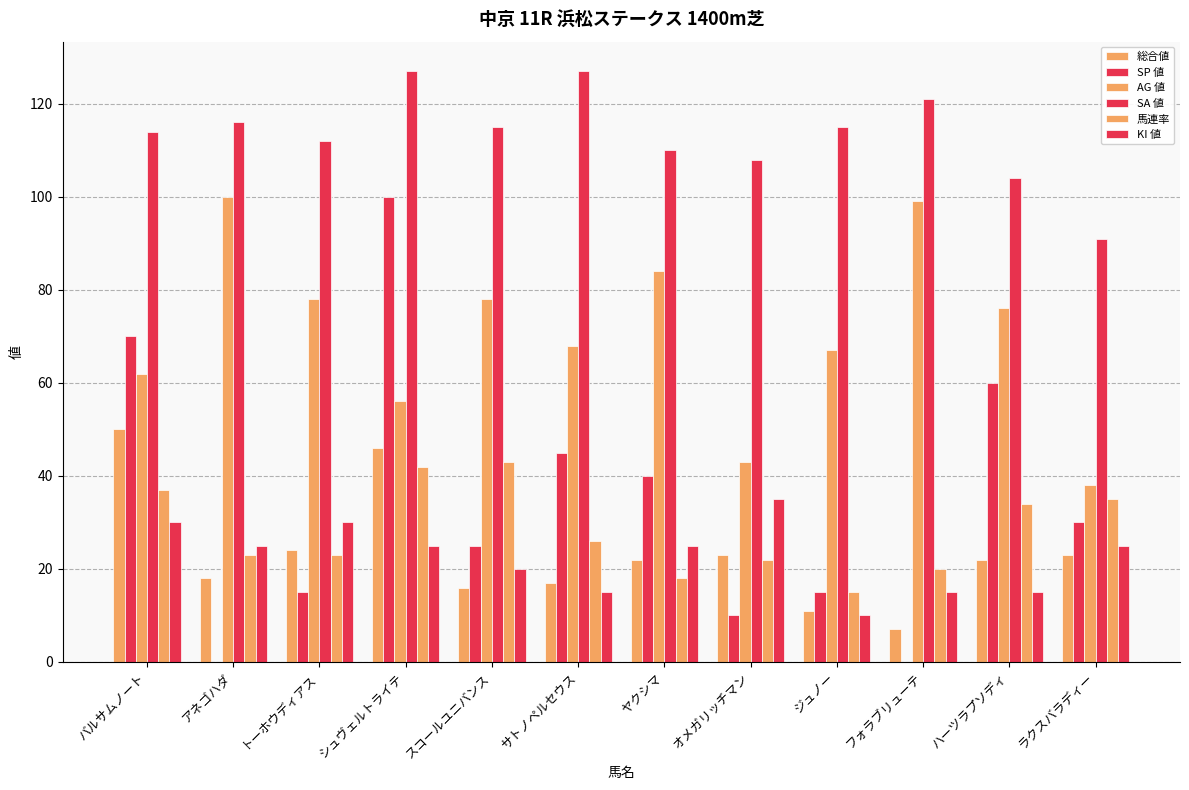

At which label is SA 値 closest to 109?

ヤクシマ